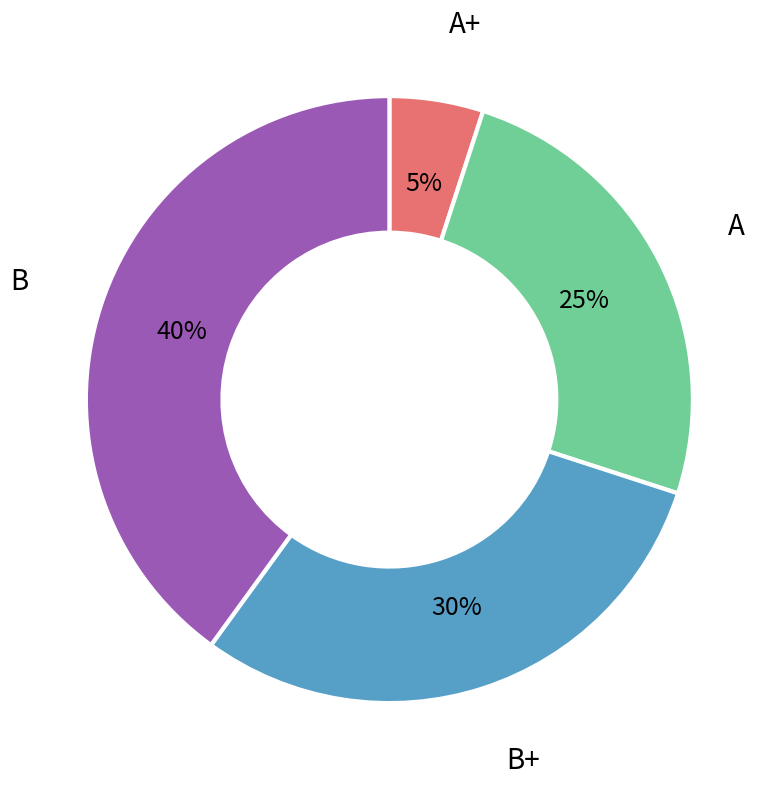

Count the number of slices in the pie.

4